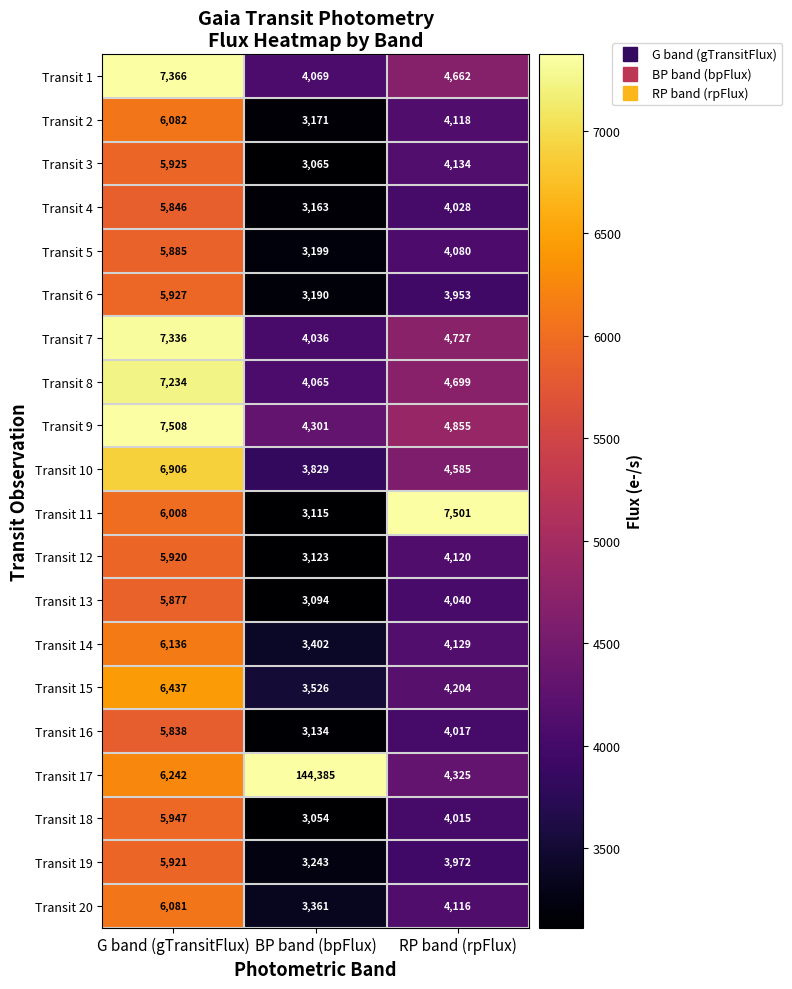

The value of Transit 2 at G band (gTransitFlux) is 9478. True or false?

False